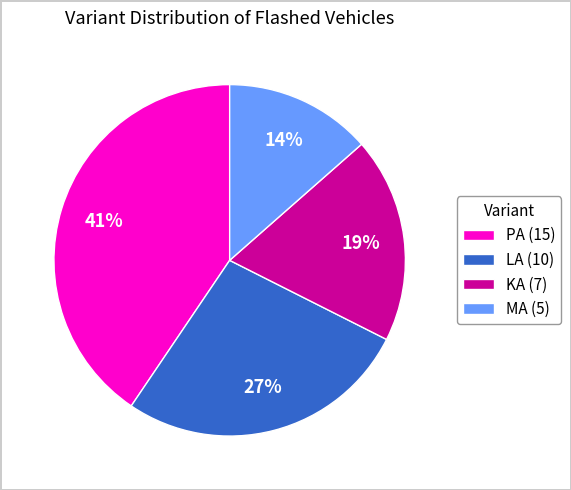

Rank the categories by value from highest to lowest.

PA (15), LA (10), KA (7), MA (5)